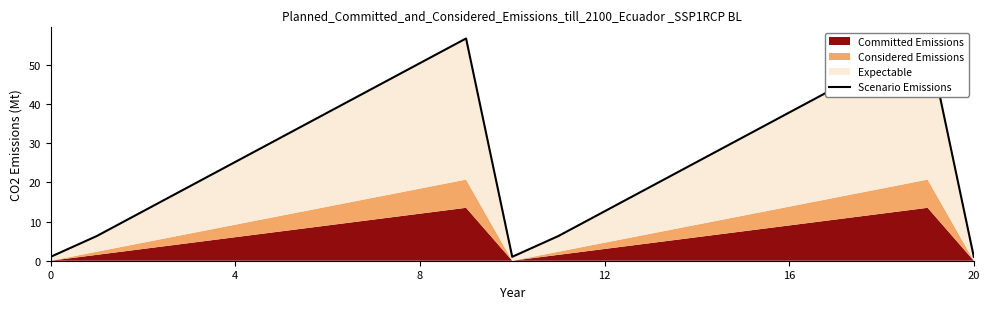

What is the minimum value shown in the chart?

1.0